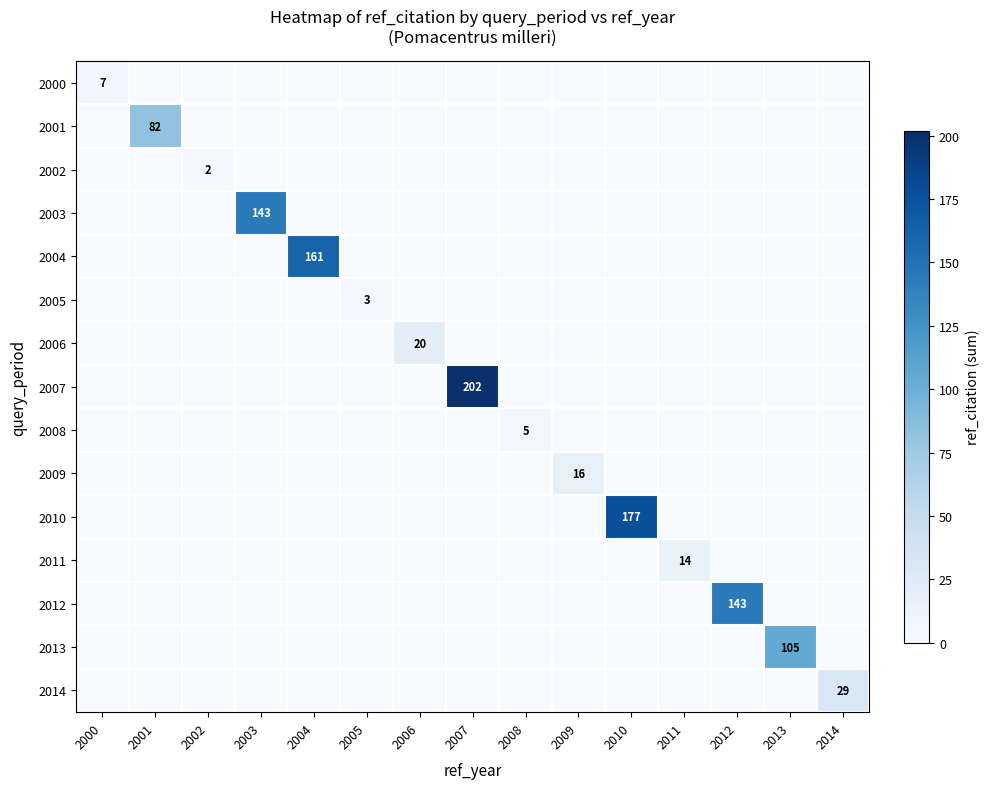

The value of 2010 at 2010 is 317. True or false?

False